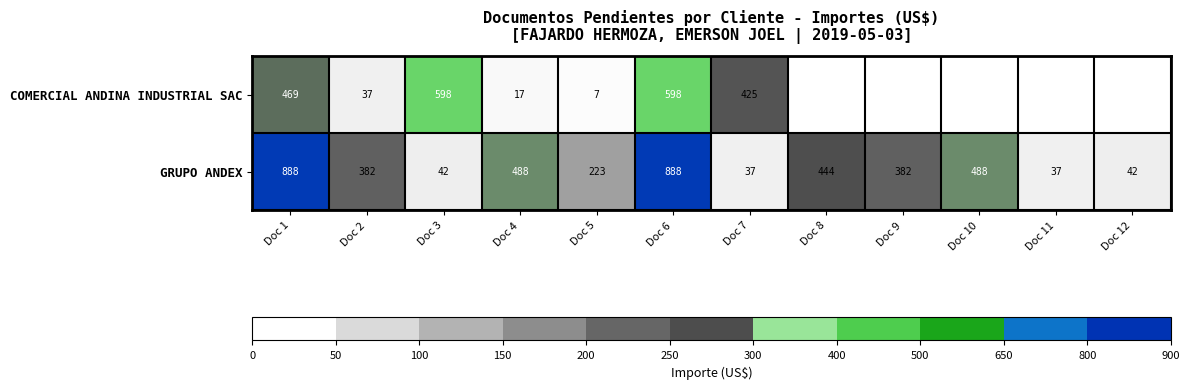

What is the difference between the maximum and minimum values in the GRUPO ANDEX series?

851